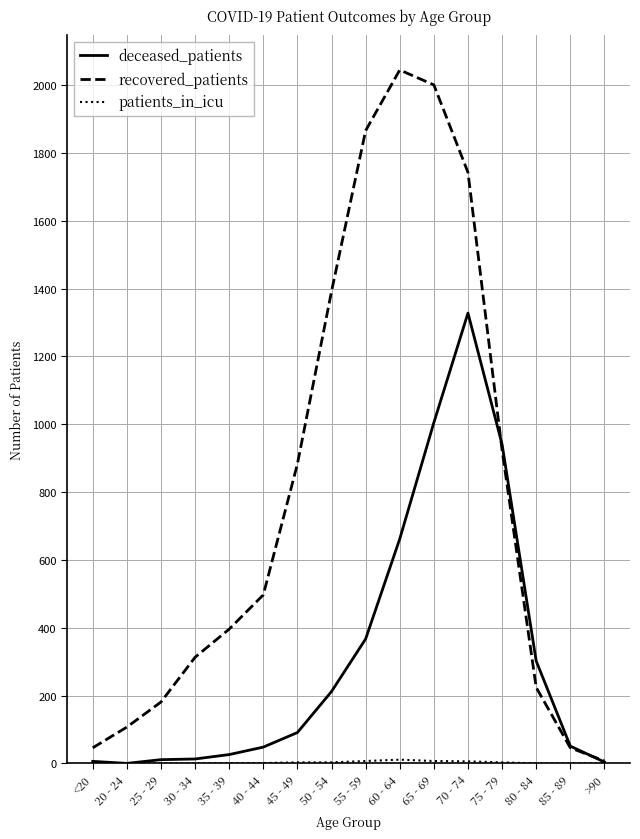

What is the sum of all recovered_patients values?

12671